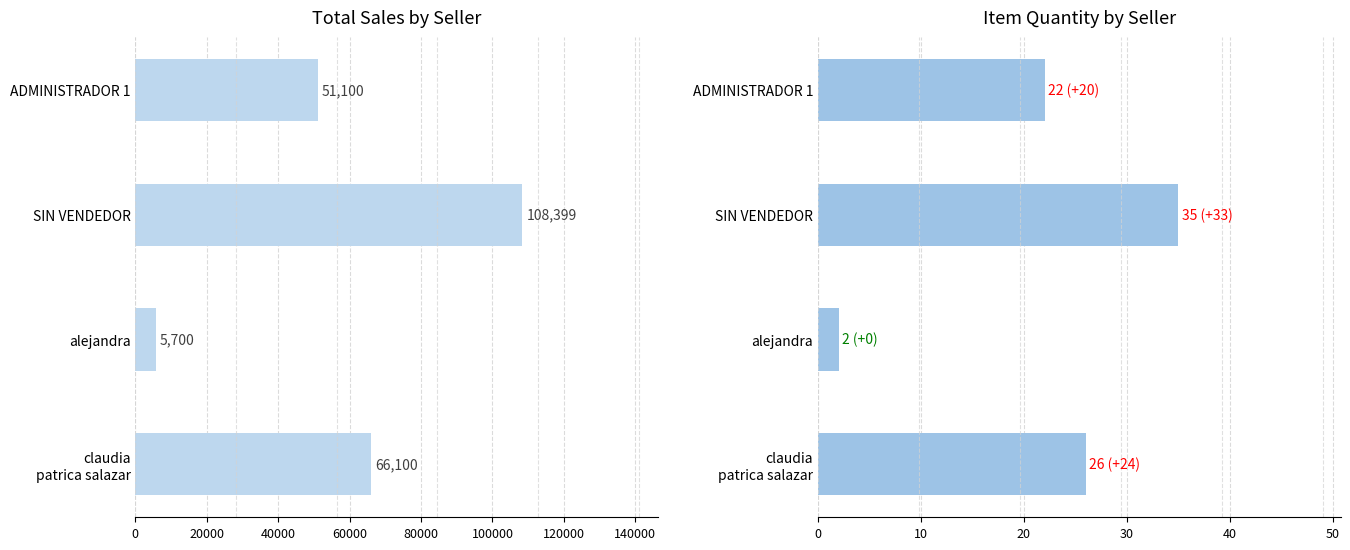

Reading left to right, list all the values displayed in this chart.

Total Sales: 0=51100.0	20000=108399.0	40000=5700.0	60000=66100.0
Item Quantity: 0=22.0	20000=35.0	40000=2.0	60000=26.0